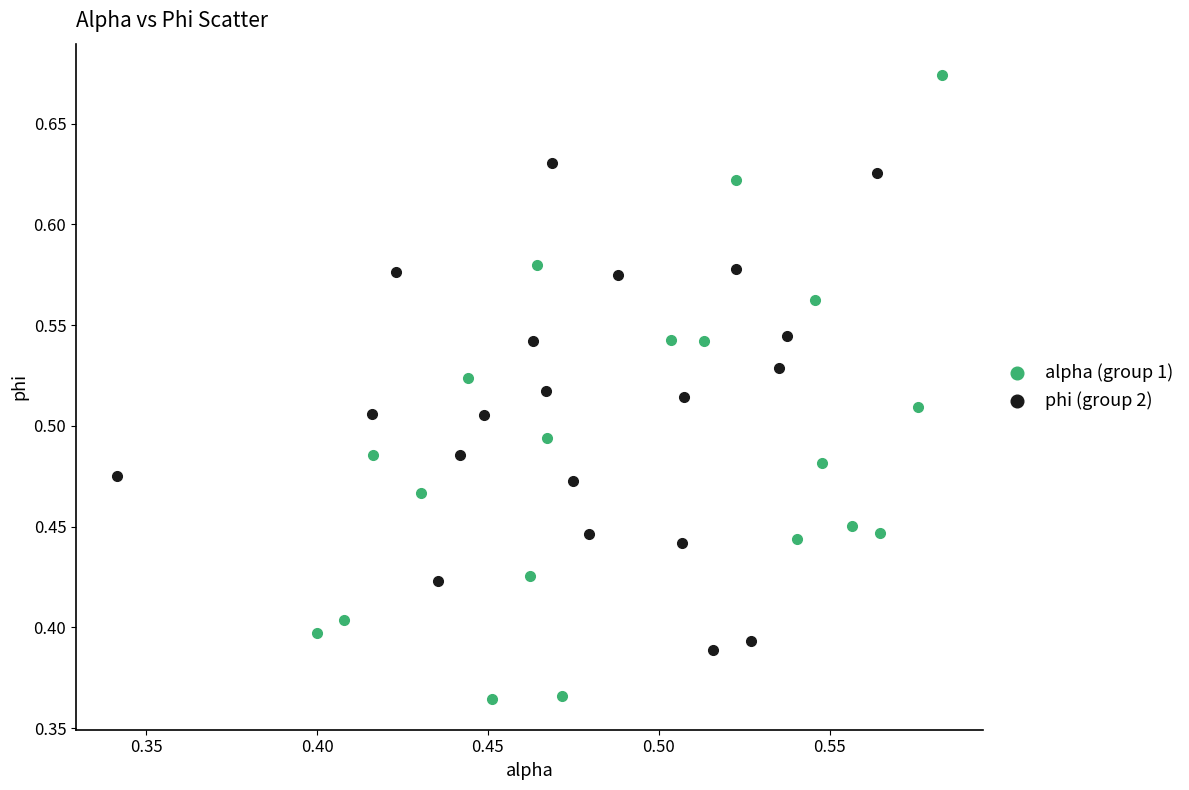

Which series contains the highest Y value?

alpha (group 1)